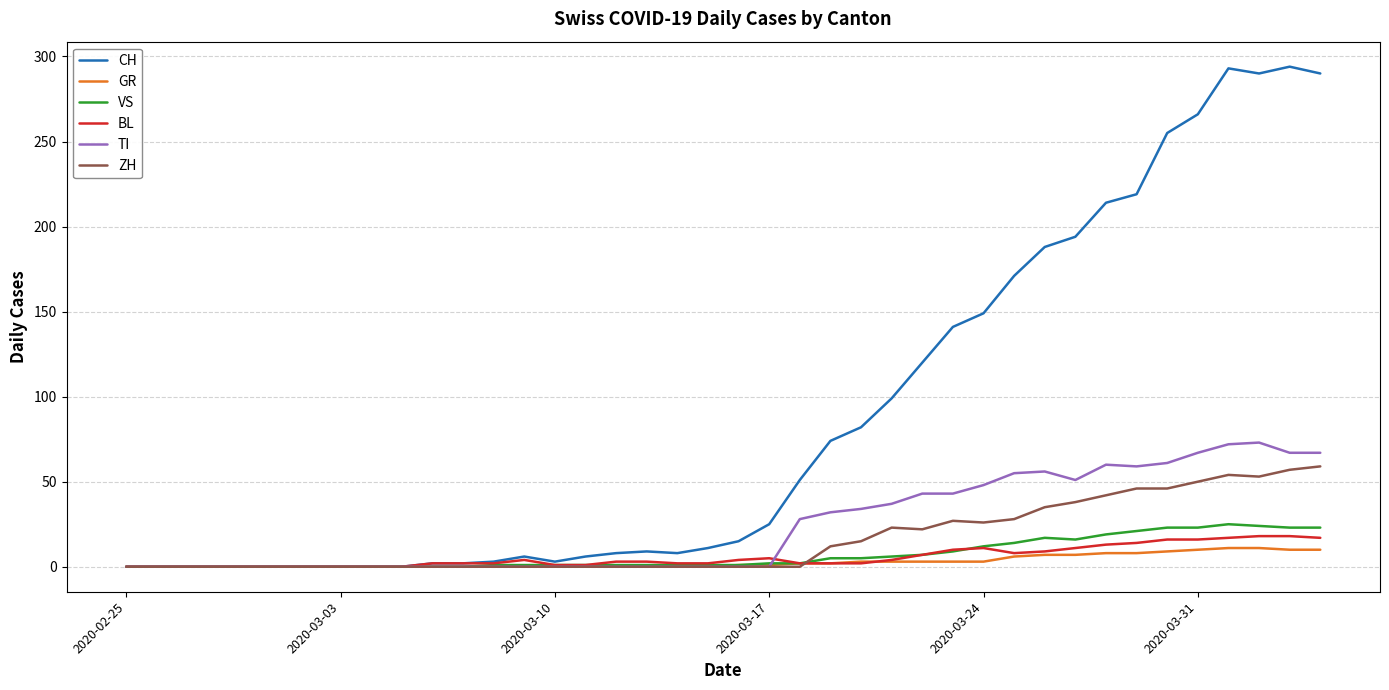

Which series has the largest total across all categories?

CH